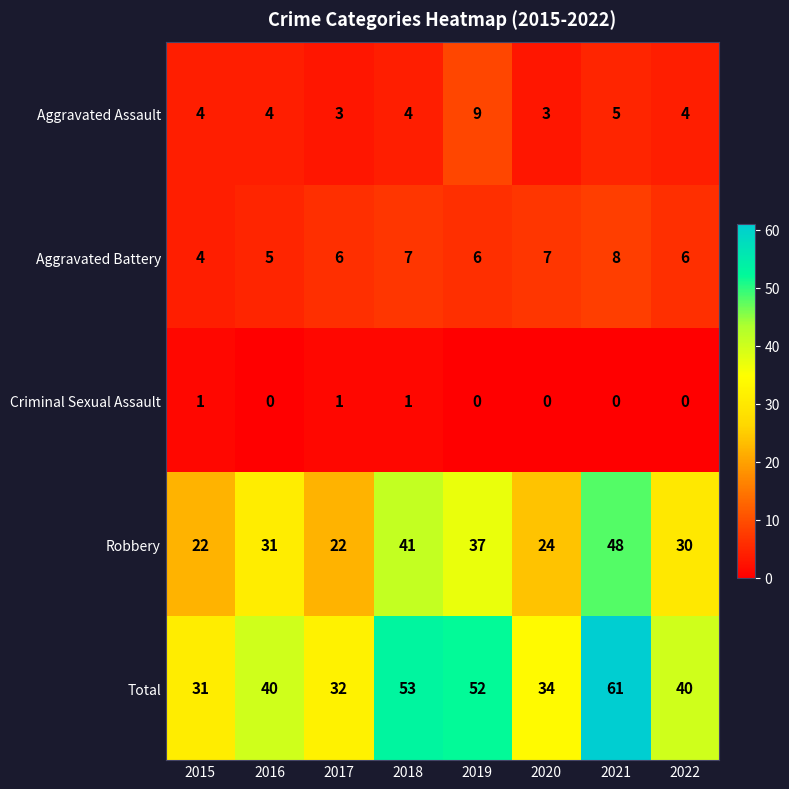

Which series has the largest range (max minus min)?

Total